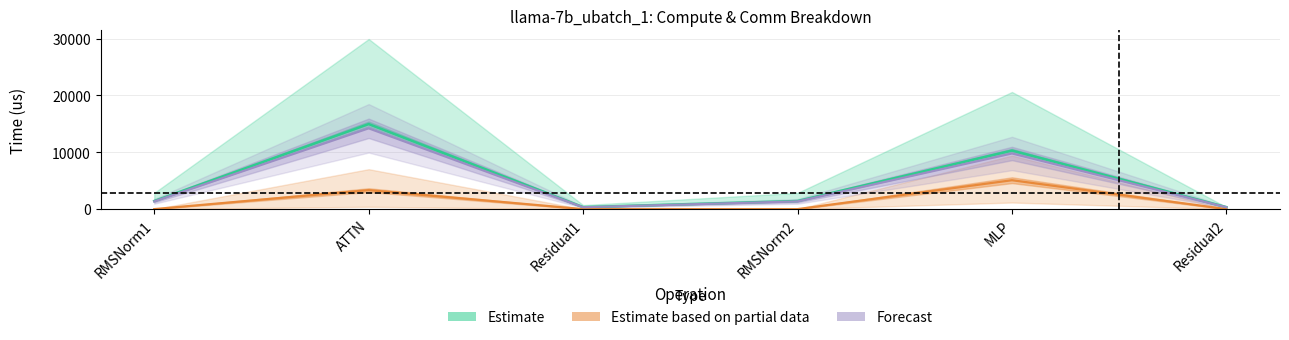

Reading right to left, what are all the values shown in this chart?

fwd compute: Residual2=353.9	MLP=10306.7	RMSNorm2=1428.5	Residual1=353.9	ATTN=14967.8	RMSNorm1=1428.5
wg compute: Residual2=336.2	MLP=9791.4	RMSNorm2=1357.1	Residual1=336.2	ATTN=14219.4	RMSNorm1=1357.1
wg total comm: Residual2=0.0	MLP=5086.1	RMSNorm2=0.0	Residual1=0.0	ATTN=3339.8	RMSNorm1=0.0